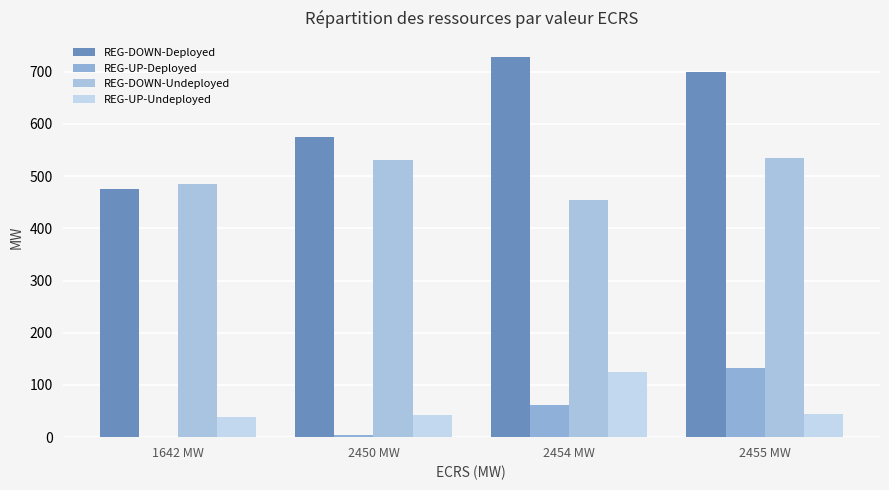

At which category is the sum across all series the highest?

2455 MW